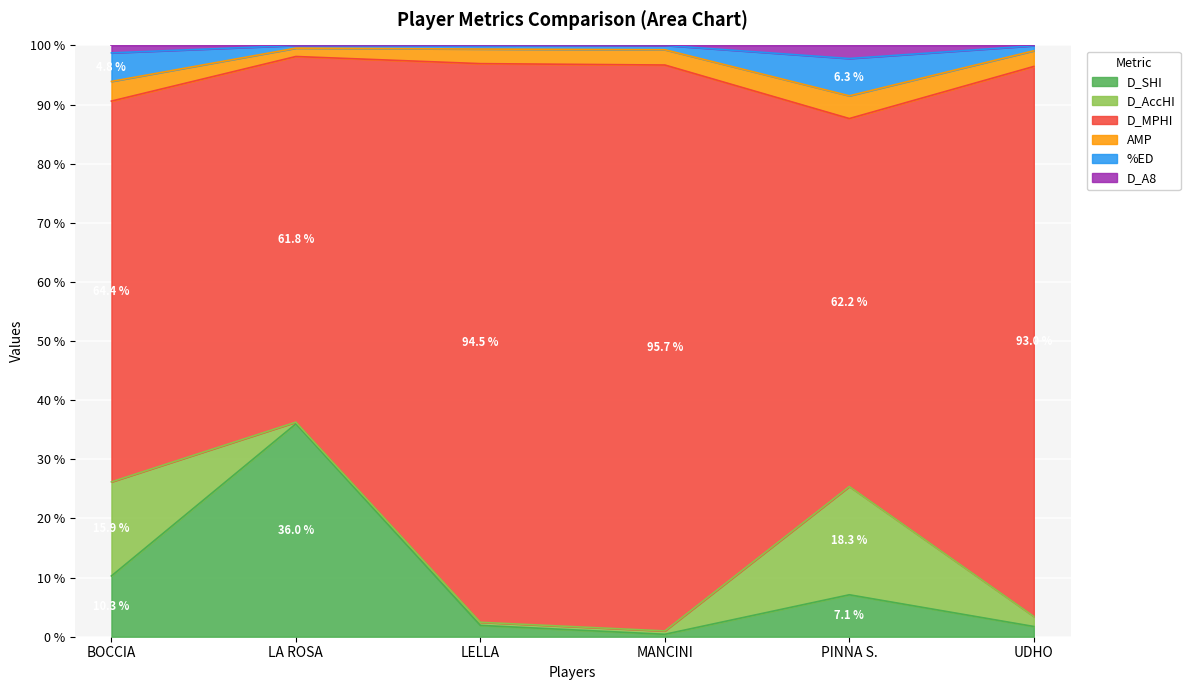

What is the difference between the maximum and minimum values in the D_SHI series?

35.6